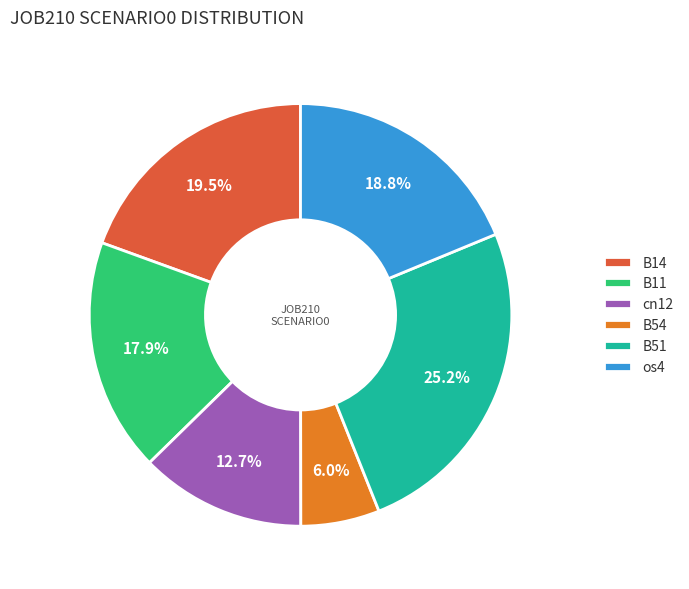

Is cn12 the majority of the pie?

No